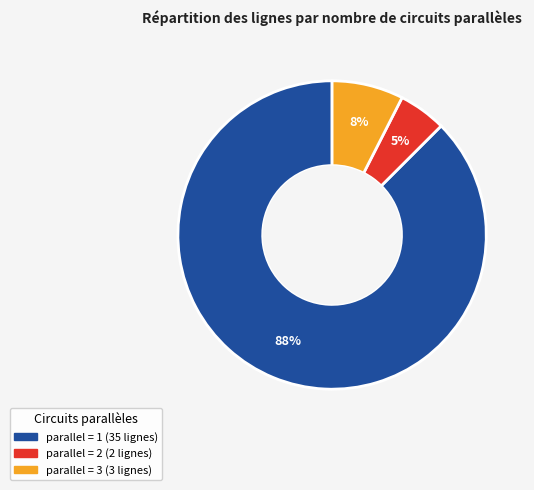

To the nearest percent, what is the average slice percentage?

33%